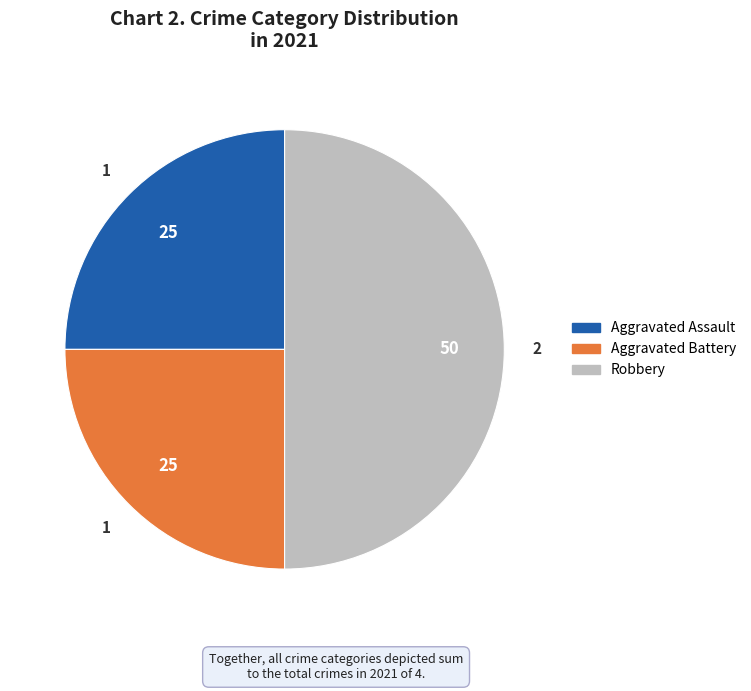

Is it true that Aggravated Battery is 31% of the pie?

False